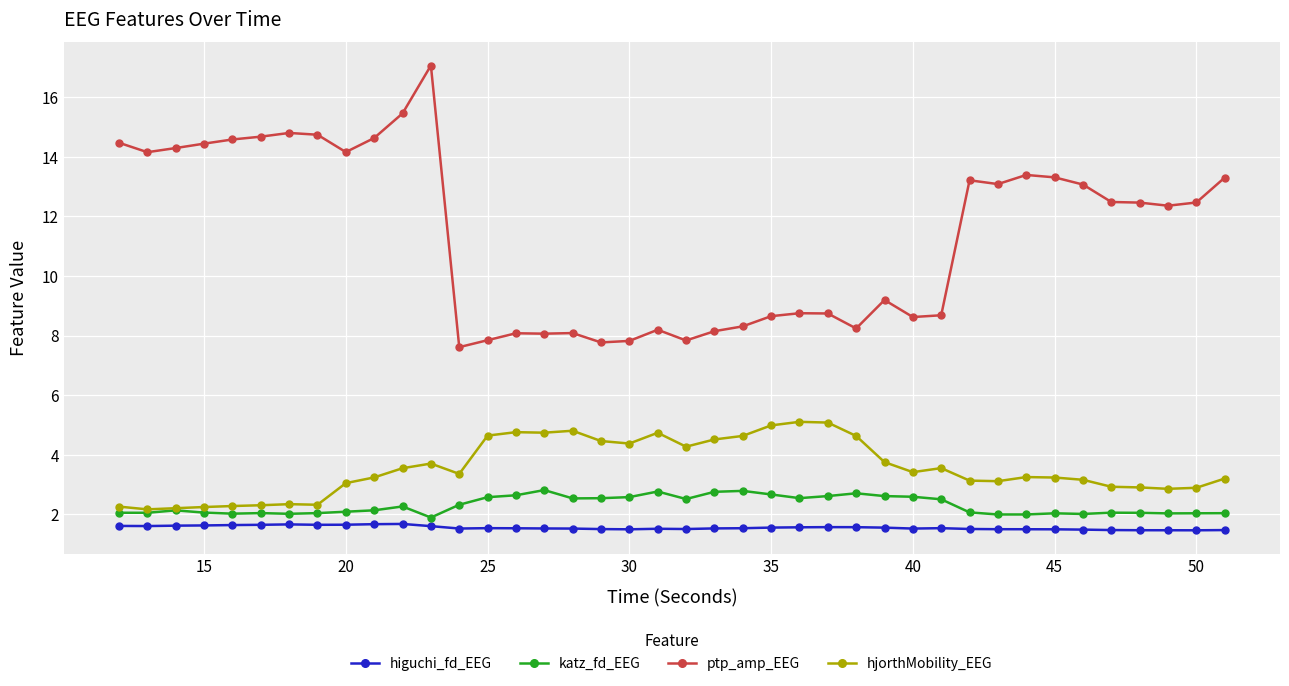

Is this an area chart (filled region under the line)?

No